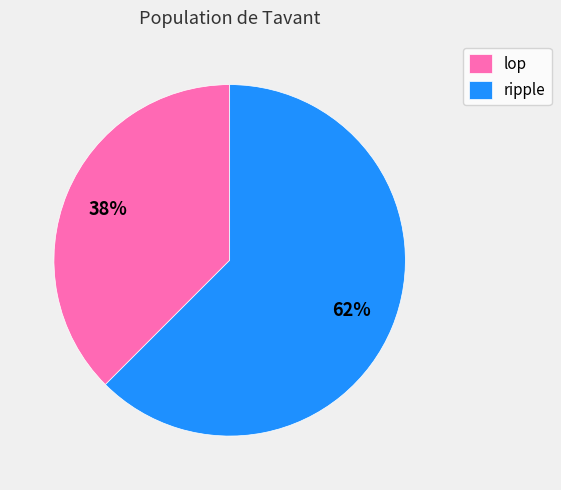

Between lop and ripple, which is larger?

ripple